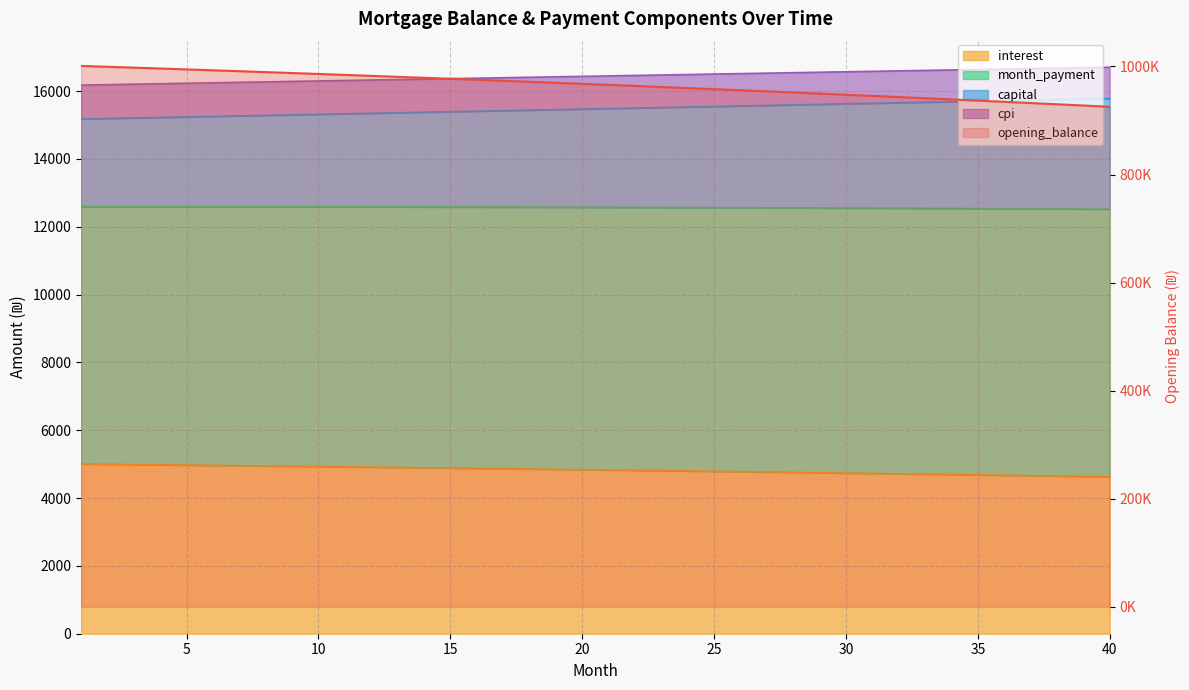

True or false: month_payment has more than 0 points higher than both neighbors.

False